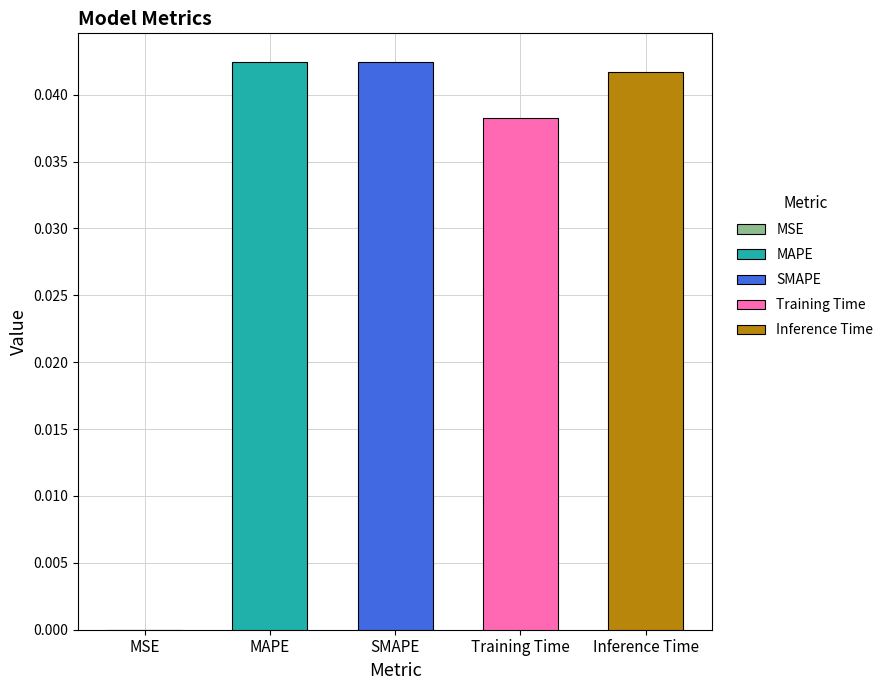

At which label is the value closest to 0?

MSE